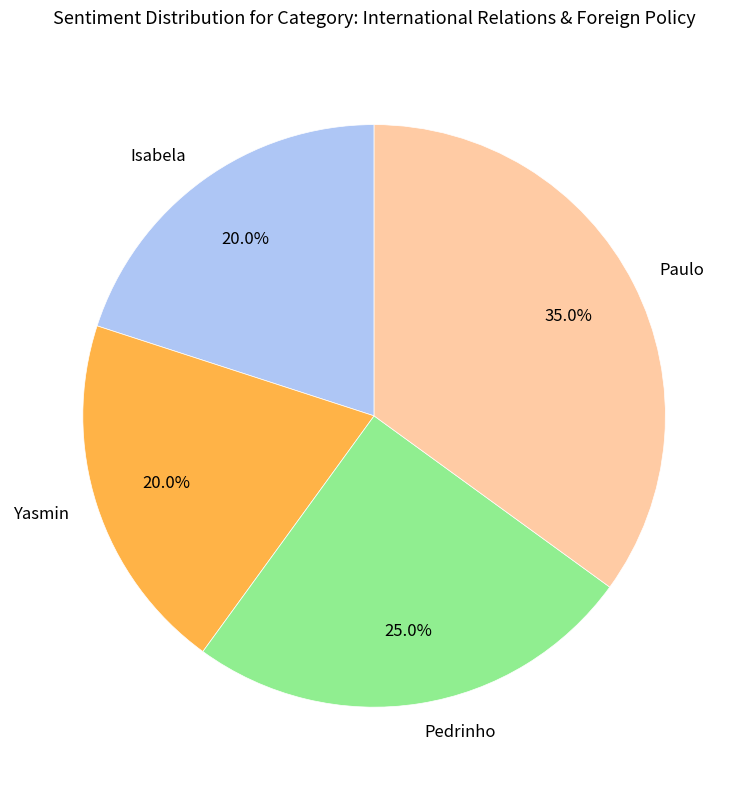

The Yasmin slice represents 20% of the pie. True or false?

True